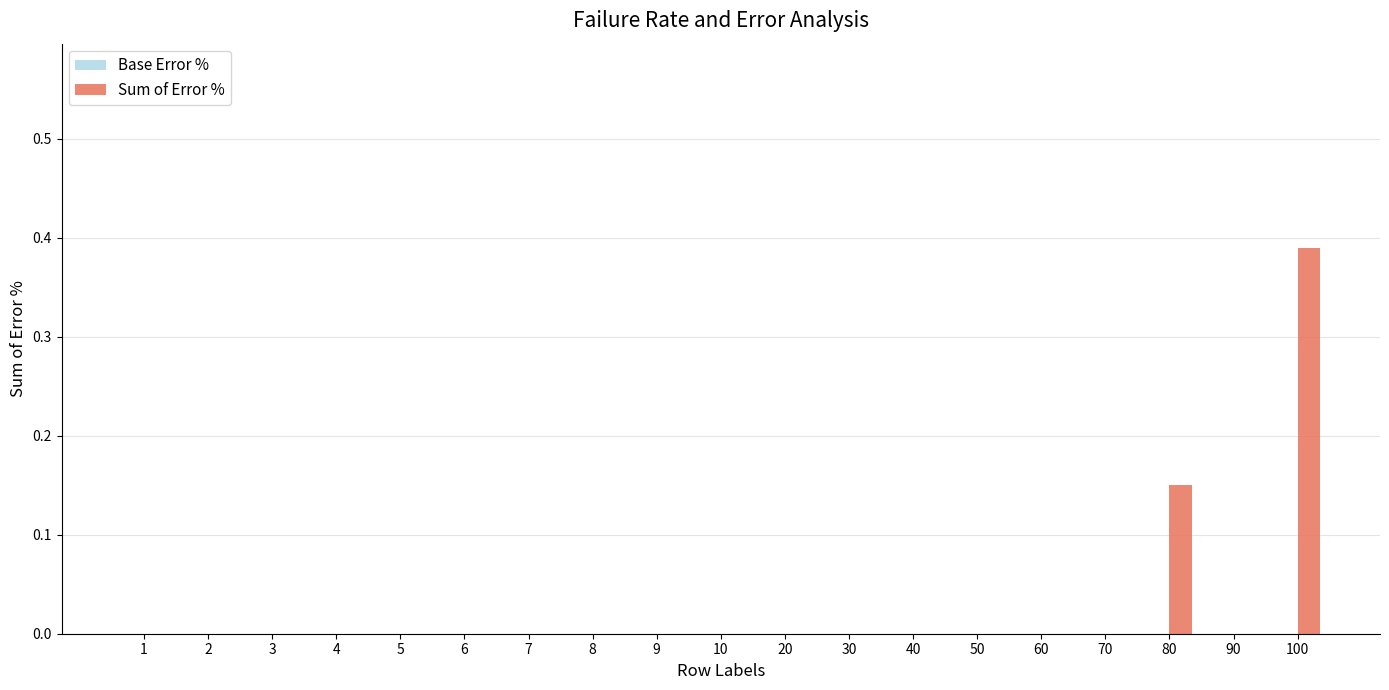

At which category does the chart reach its peak across all series?

100